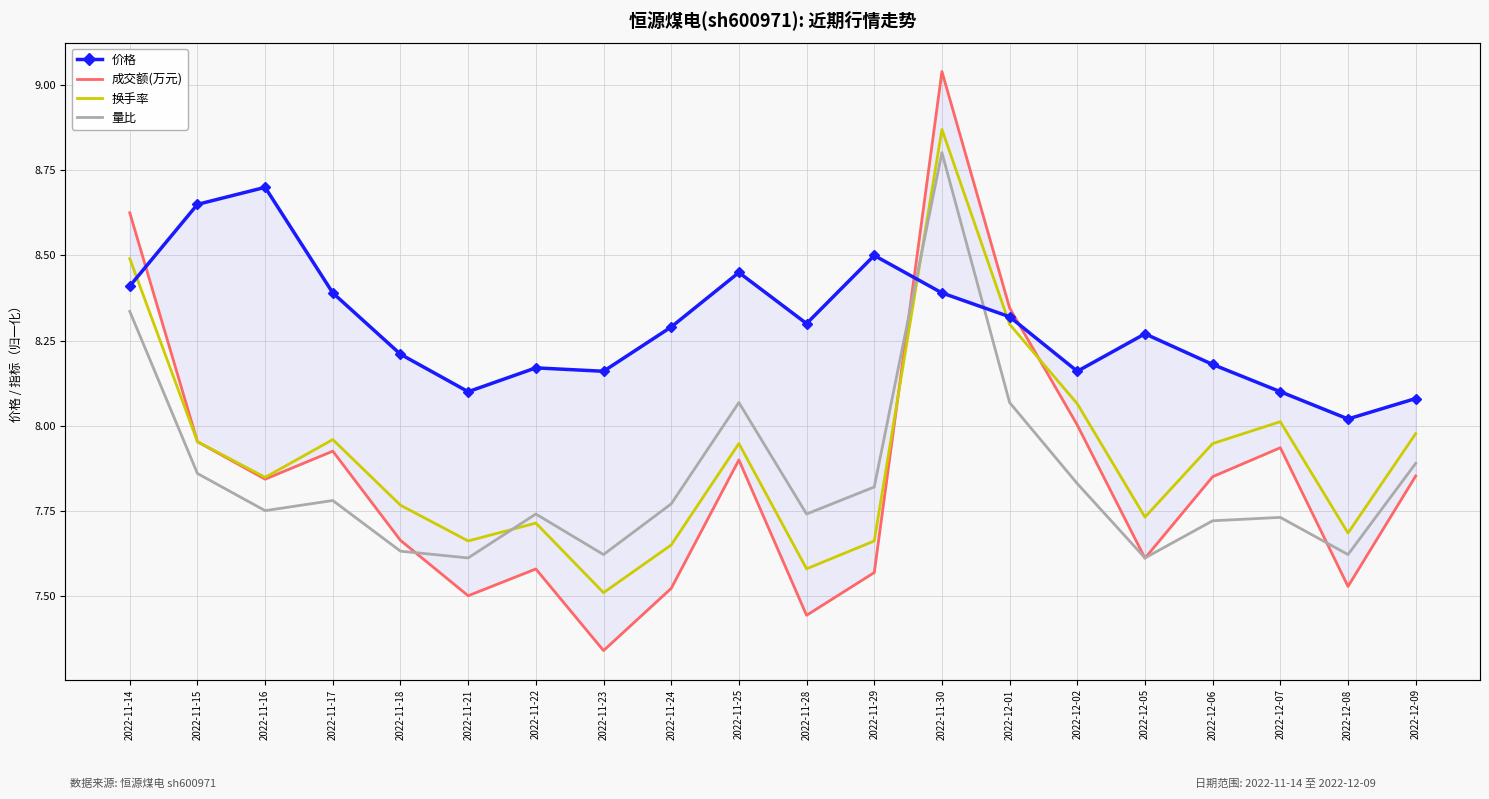

Where is the first local maximum for 价格?

2022-11-16